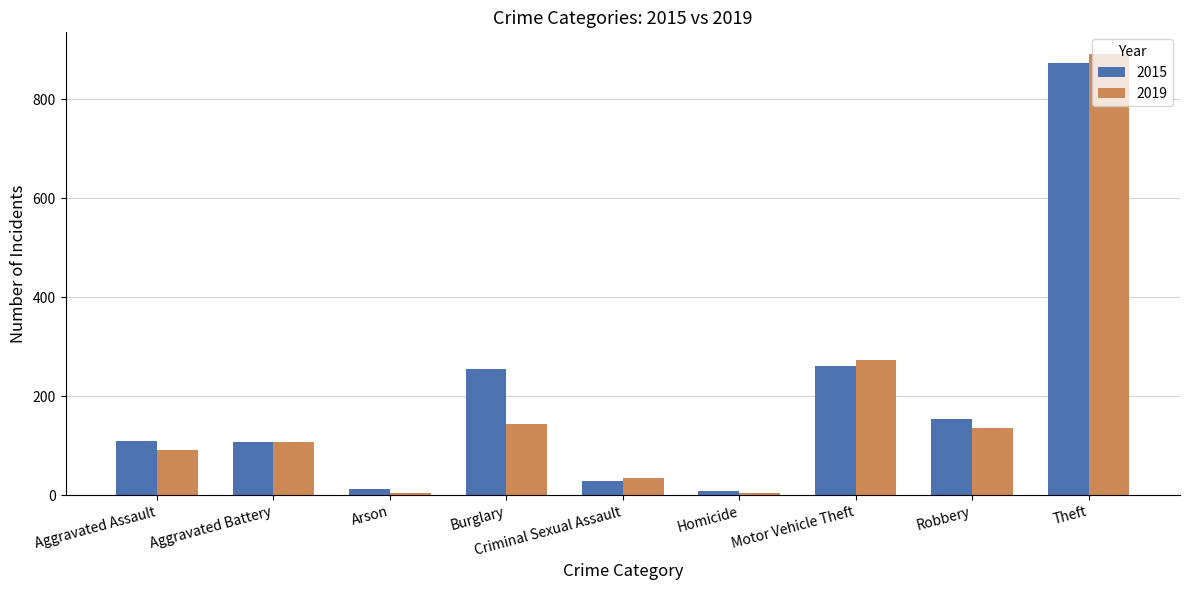

The 2019 series shows 108 at Aggravated Battery. True or false?

True